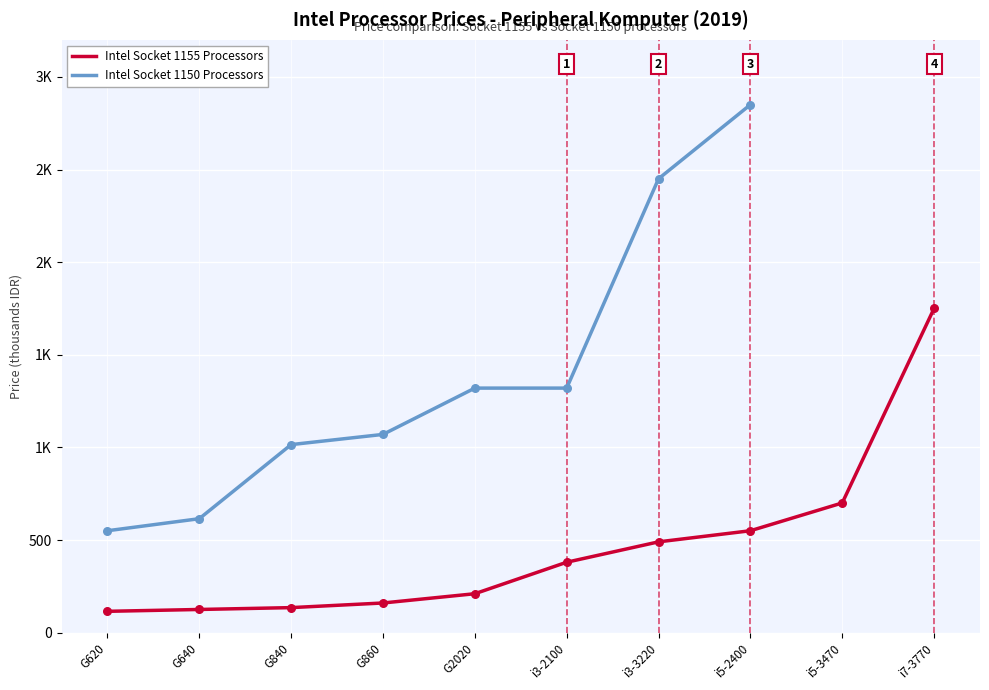

At which category is the sum across all series the highest?

i5-2400